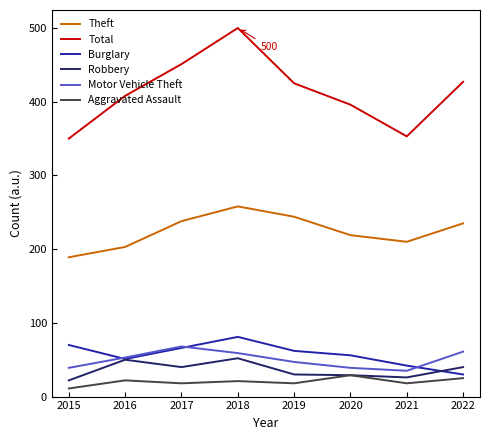

True or false: Robbery and Theft cross at least once.

False